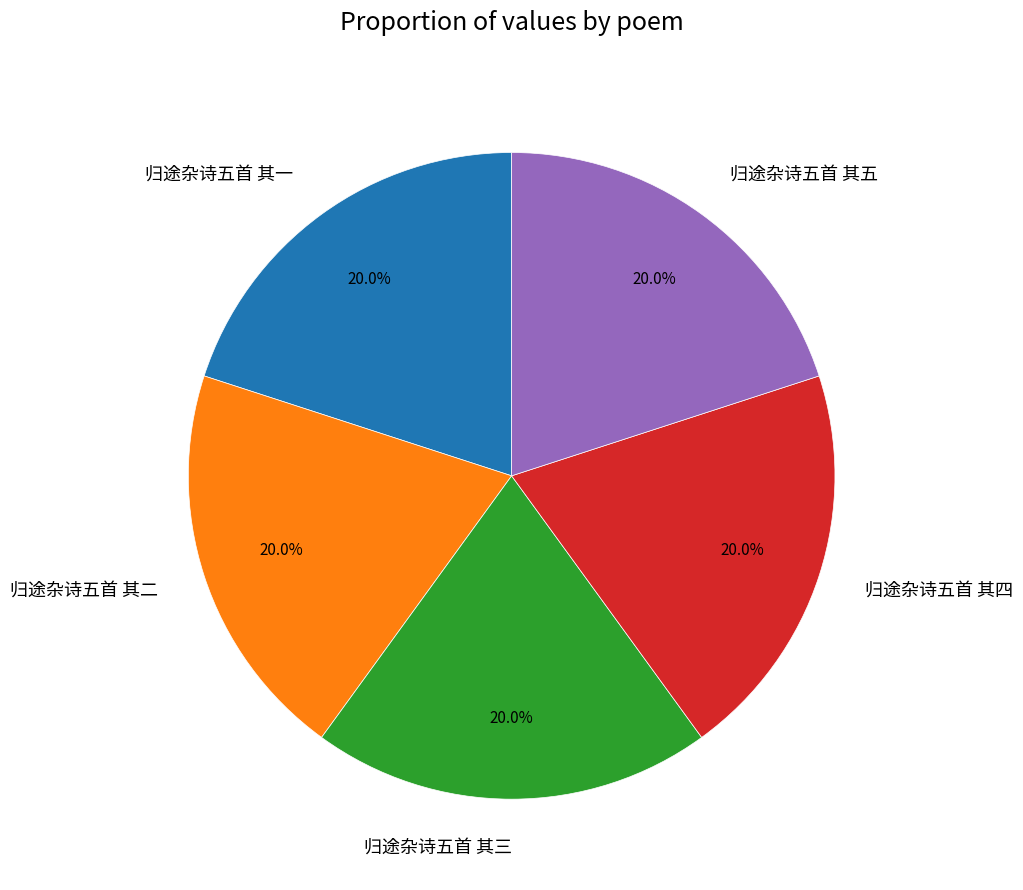

What percentage is NOT represented by 归途杂诗五首 其三?

80.0%